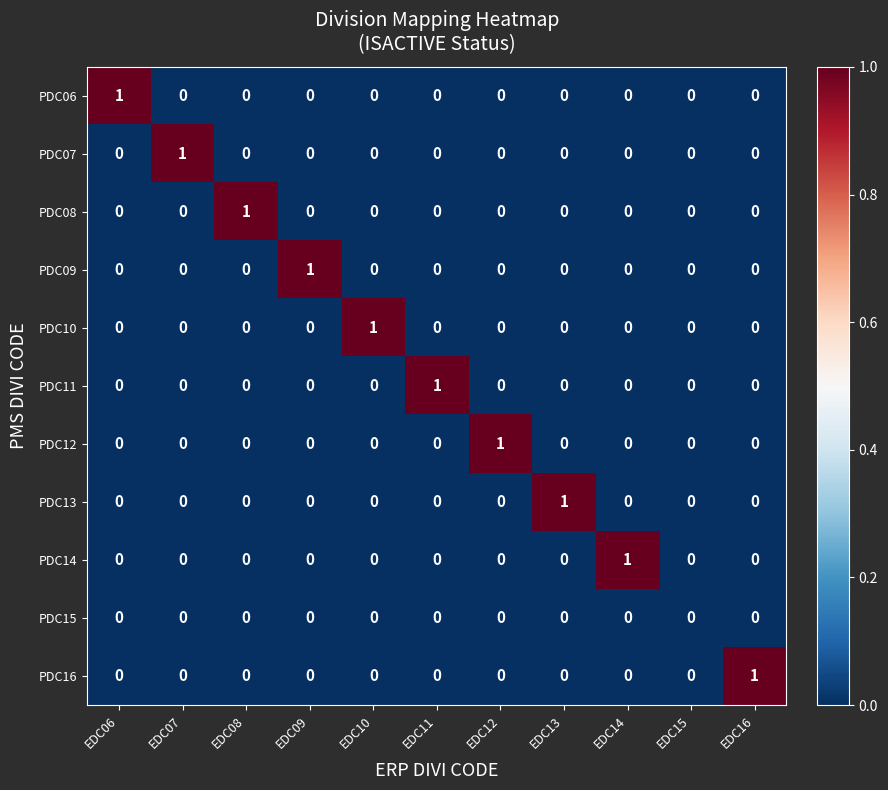

Is the value of PDC13 at EDC07 greater than the value of PDC16 at EDC16?

No